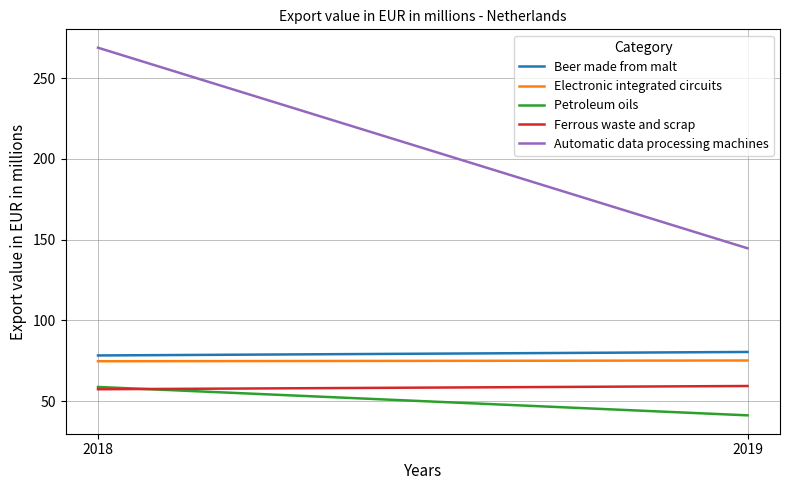

What is the value of the Beer made from malt point at the 1st from the left?

78.3